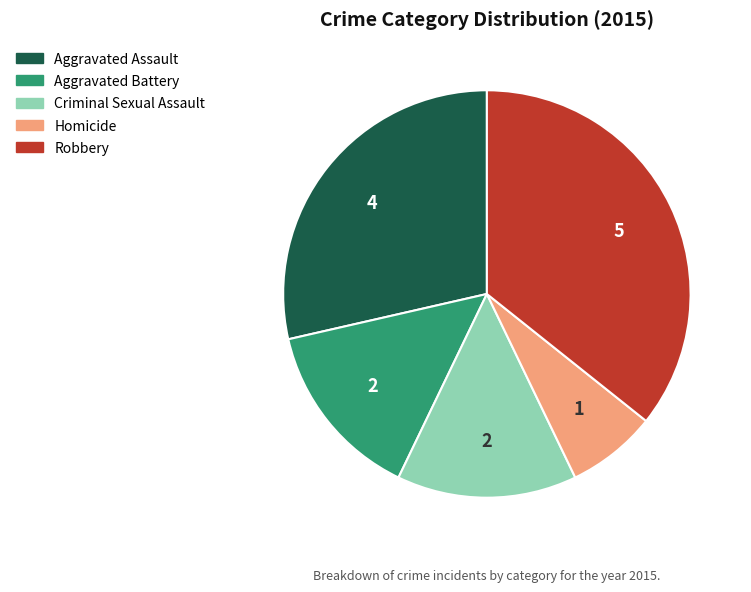

Is the sum of Criminal Sexual Assault and Aggravated Assault greater than half?

No